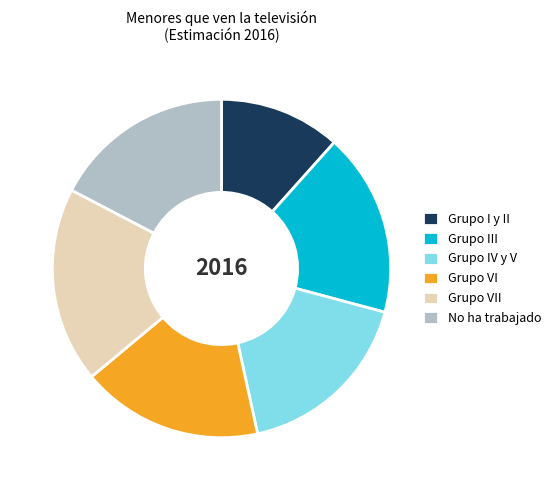

Which has a higher value, Grupo III or Grupo VII?

Grupo VII